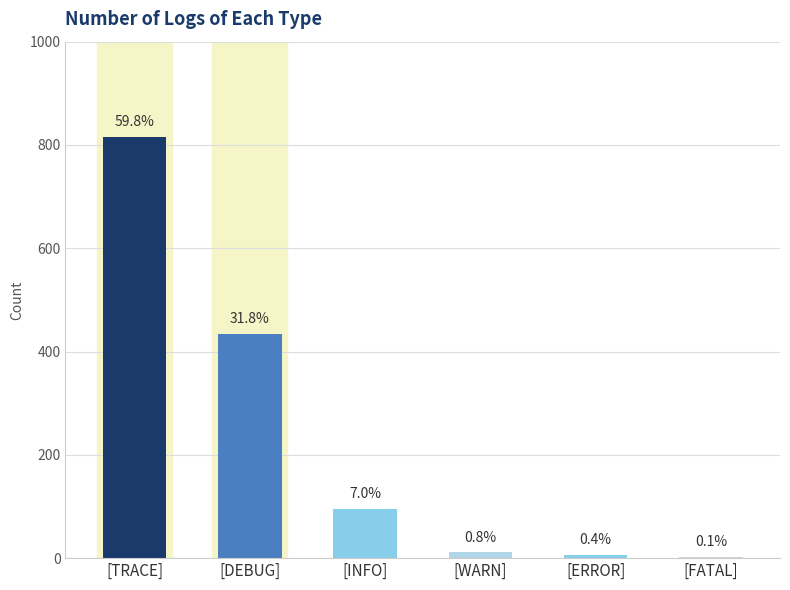

Rank the categories by value from highest to lowest.

[TRACE], [DEBUG], [INFO], [WARN], [ERROR], [FATAL]